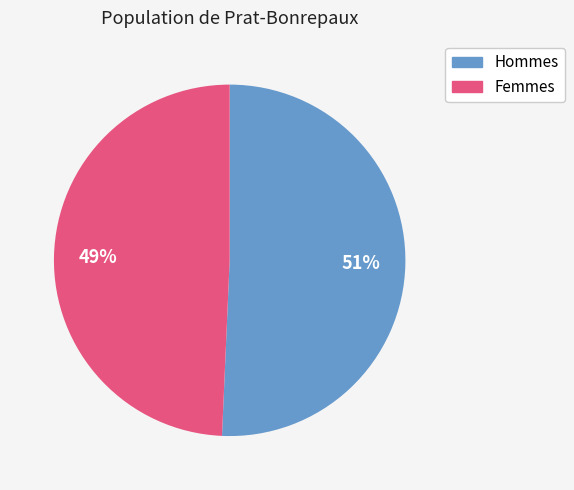

How many slices are in this pie chart?

2